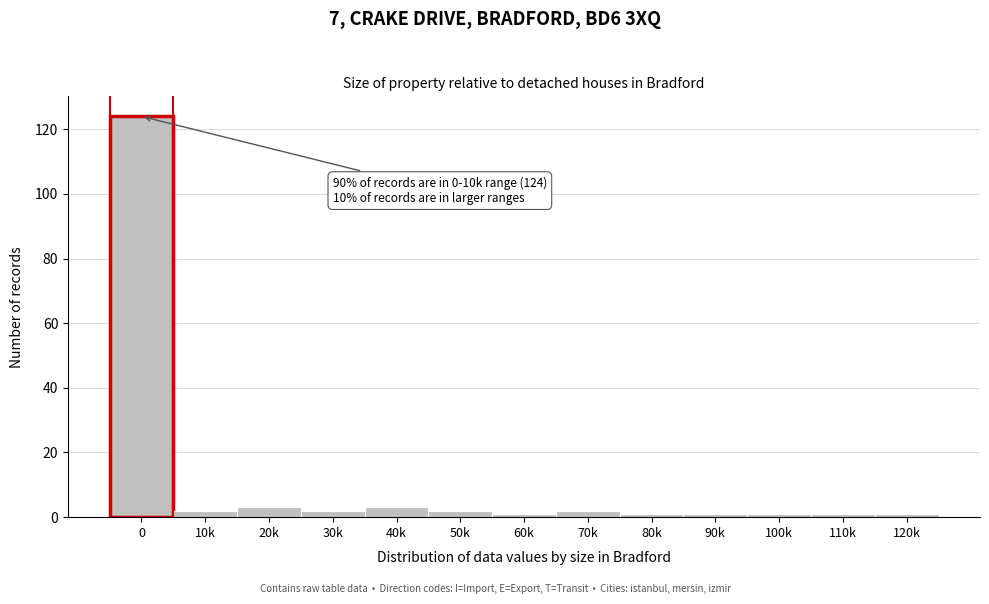

Reading right to left, what are all the values shown in this chart?

120k=1	110k=1	100k=1	90k=1	80k=1	70k=2	60k=1	50k=2	40k=3	30k=2	20k=3	10k=2	0=124